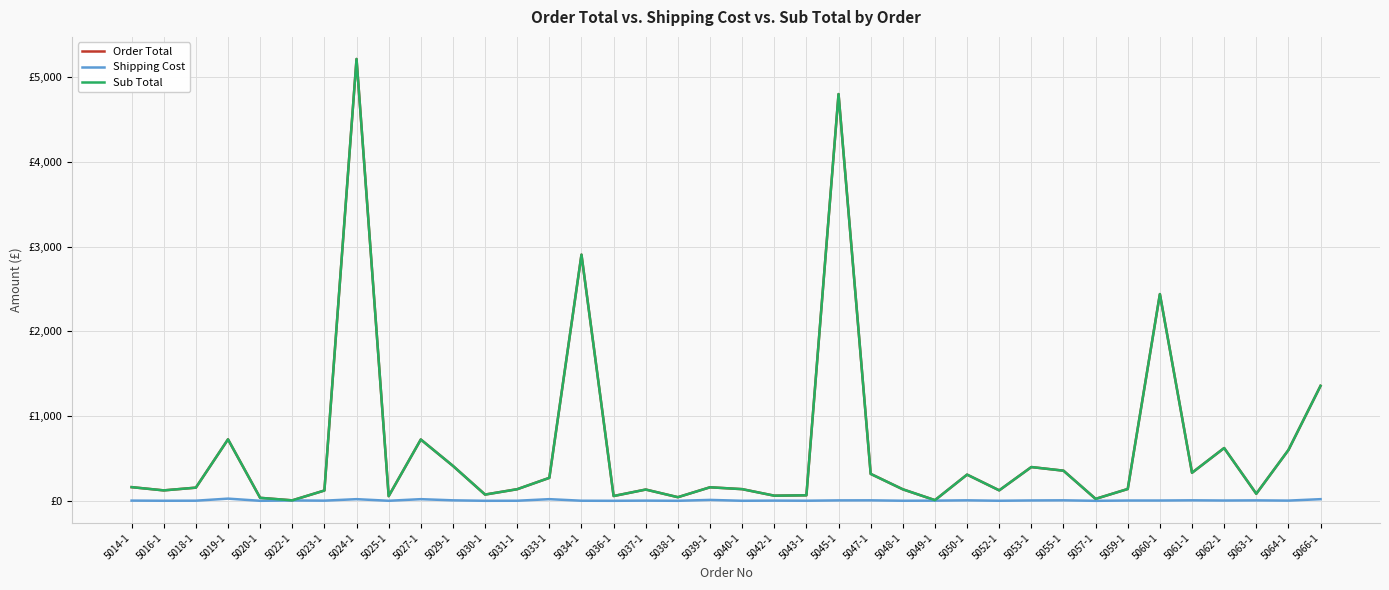

Rank the categories by Shipping Cost value from lowest to highest.

5057-1, 5020-1, 5036-1, 5038-1, 5030-1, 5025-1, 5040-1, 5016-1, 5052-1, 5031-1, 5048-1, 5034-1, 5043-1, 5018-1, 5023-1, 5049-1, 5037-1, 5042-1, 5014-1, 5064-1, 5059-1, 5060-1, 5062-1, 5022-1, 5053-1, 5045-1, 5063-1, 5029-1, 5047-1, 5050-1, 5055-1, 5061-1, 5039-1, 5024-1, 5027-1, 5033-1, 5066-1, 5019-1